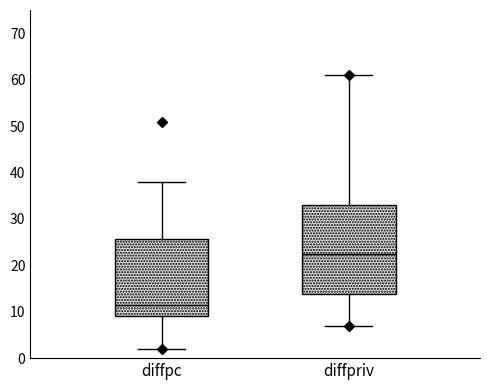

Reading left to right, transcribe this box plot: for each box, give where its median line is, the range the box spans, and where its two whiskers end, as read against the y-axis. The values are not printed on the chart, so give them approximately, as read against the axis.

diffpc: median 12, box 9 to 26, whiskers 2 to 38
diffpriv: median 23, box 14 to 33, whiskers 7 to 61